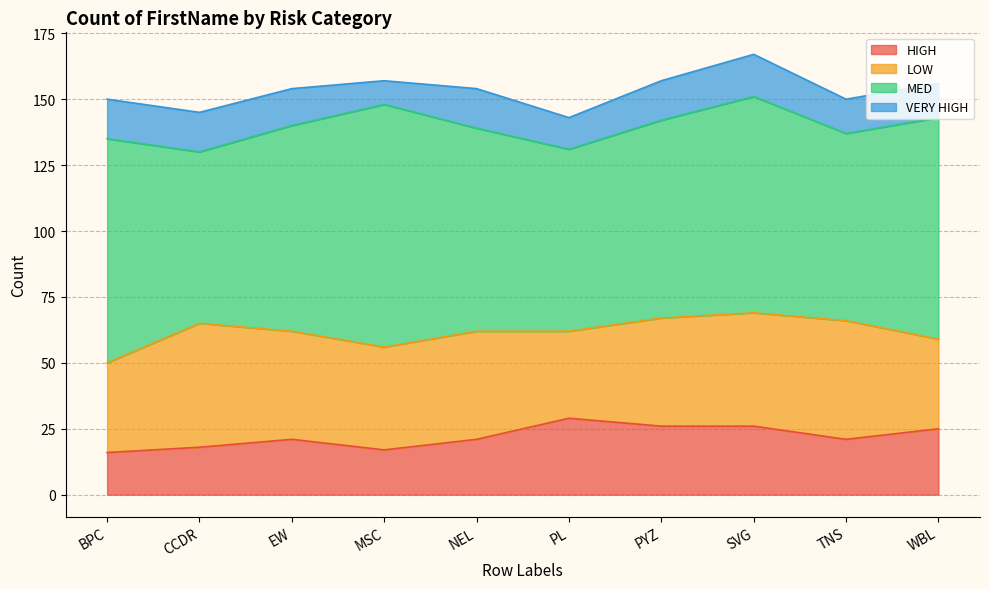

How many VERY HIGH values are between 13 and 15?

7